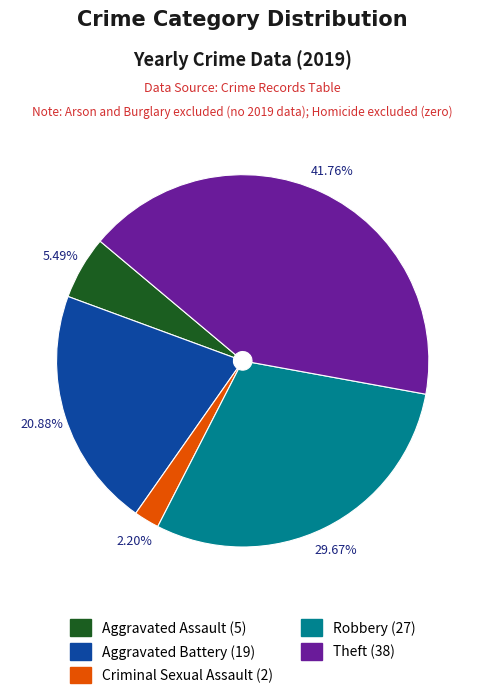

How many slices are in this pie chart?

5